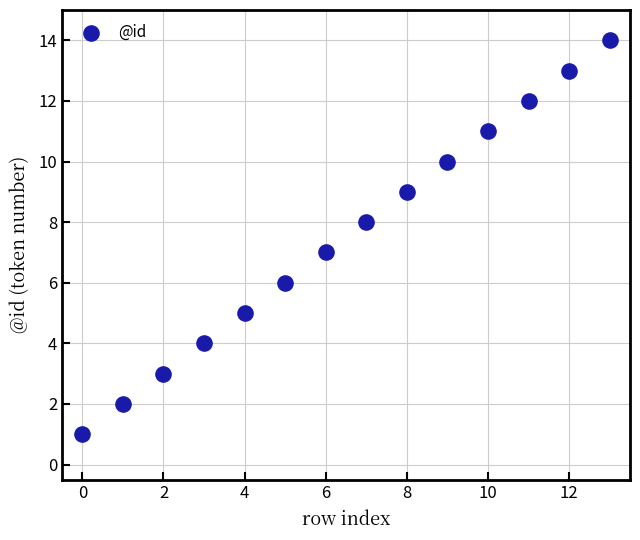

What is the range of Y values (max minus min)?

13